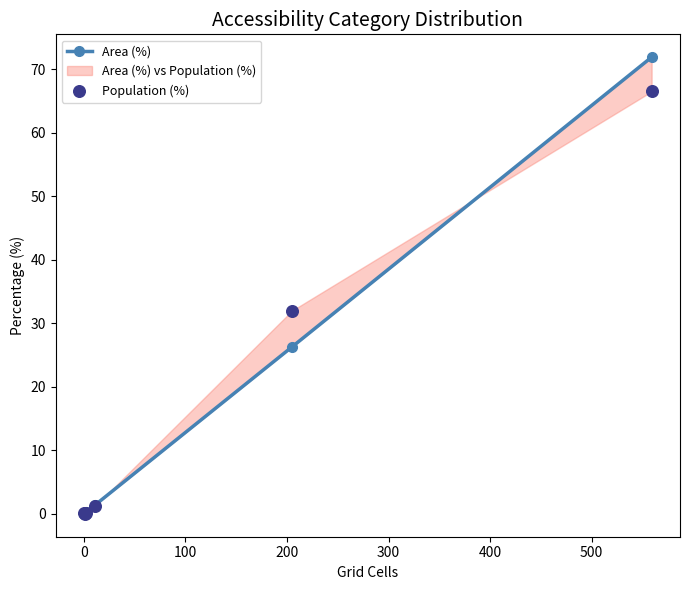

Is the value of Population (%) at −100 greater than the value of Area (%) at 300?

No